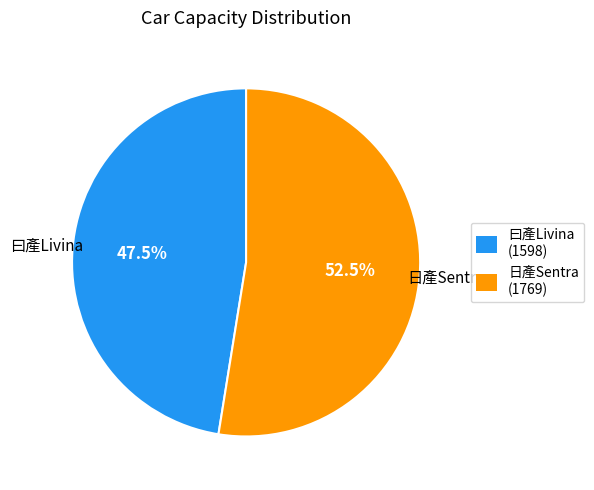

To the nearest percent, what is the combined percentage of 曰產Livina and 日產Sentra?

100%